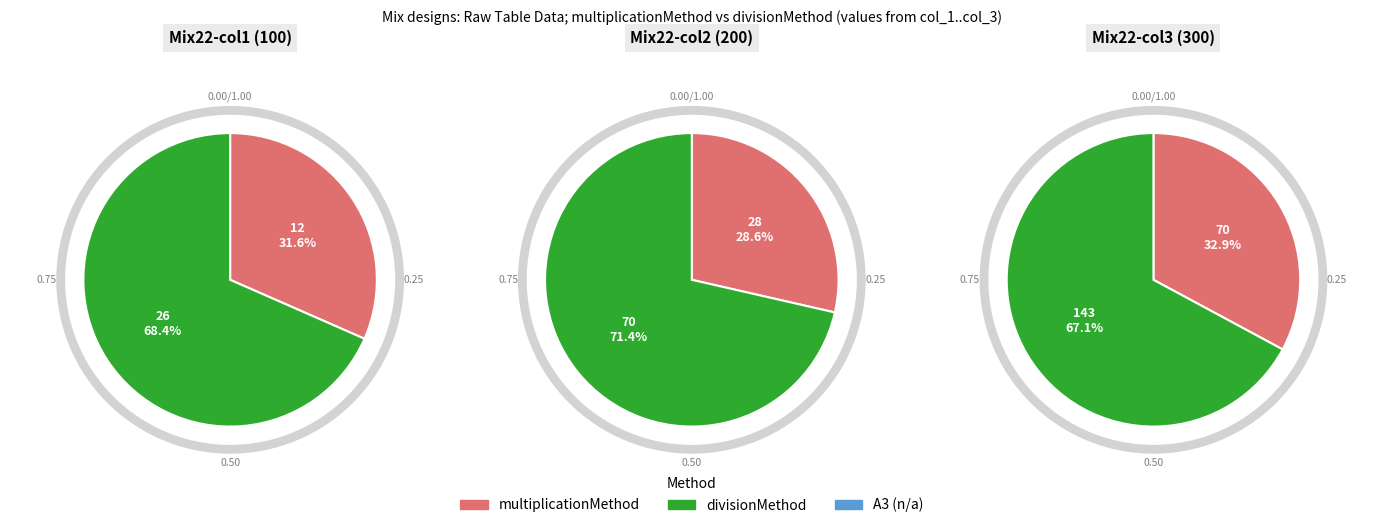

What percentage is the 300.0 slice, to the nearest percent?

64%